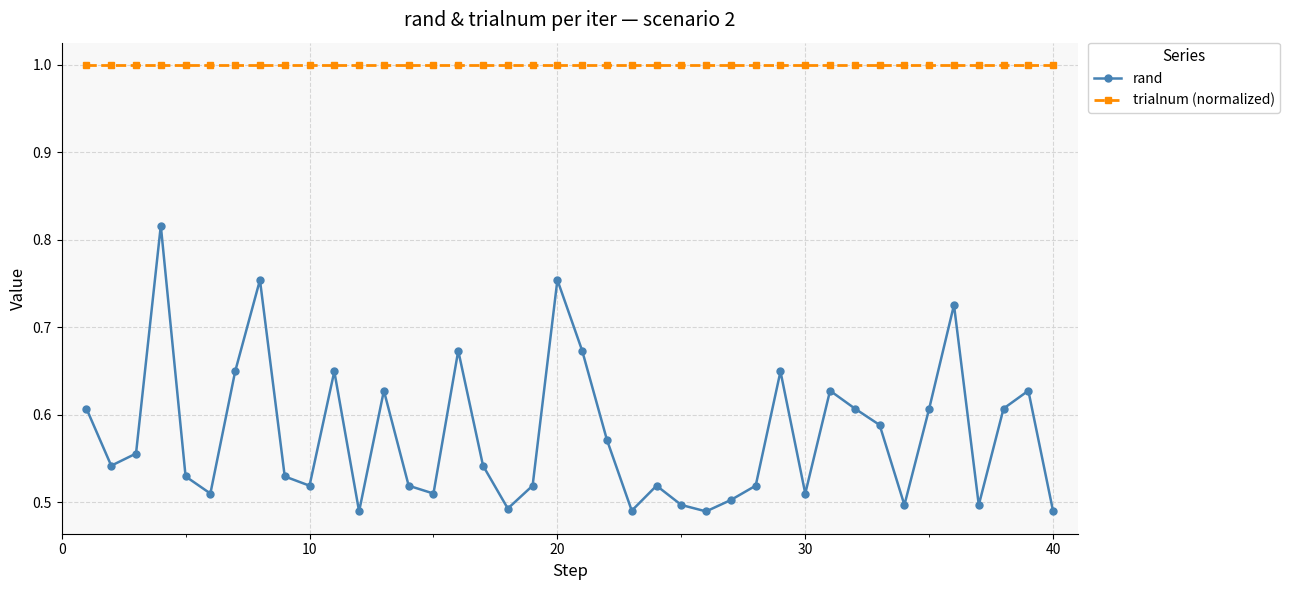

What is the difference between the maximum and minimum values in the rand series?

0.3